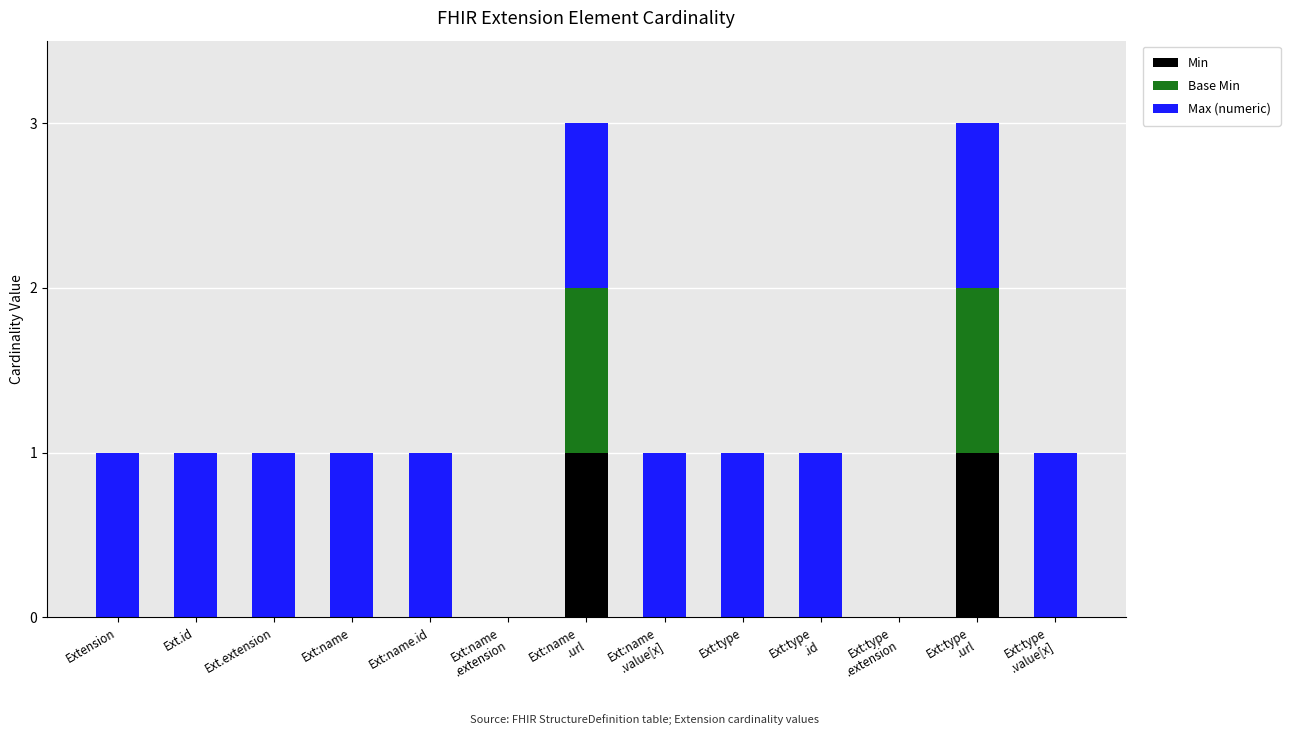

At which category is the sum across all series the highest?

Ext:name
.url